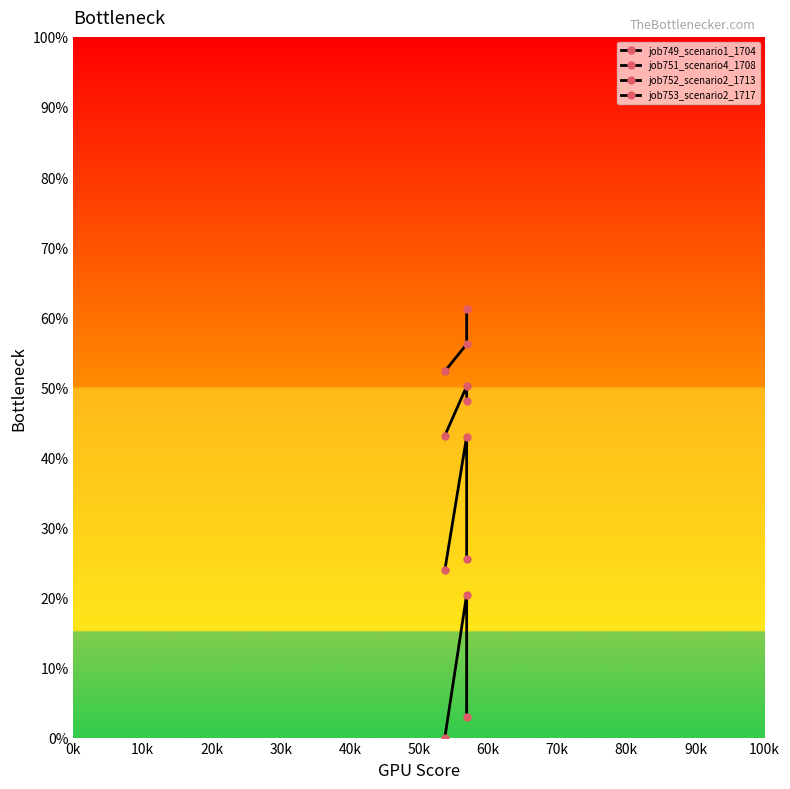

How many series are shown in this chart?

4